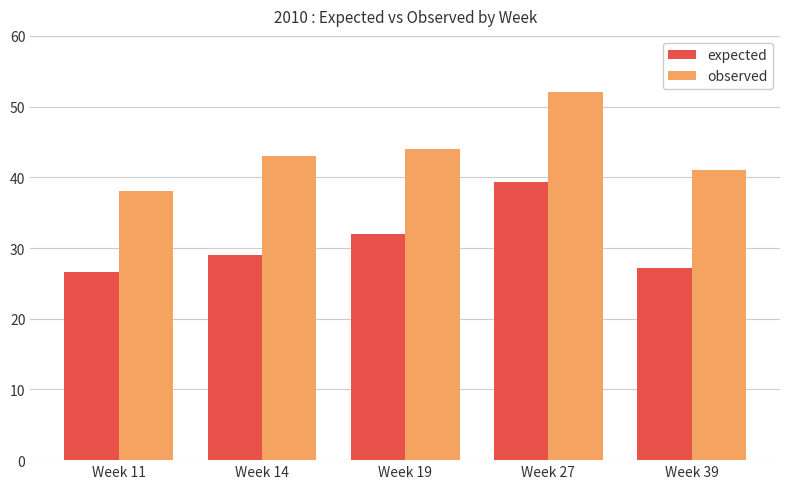

How many data points in expected are above 28?

3